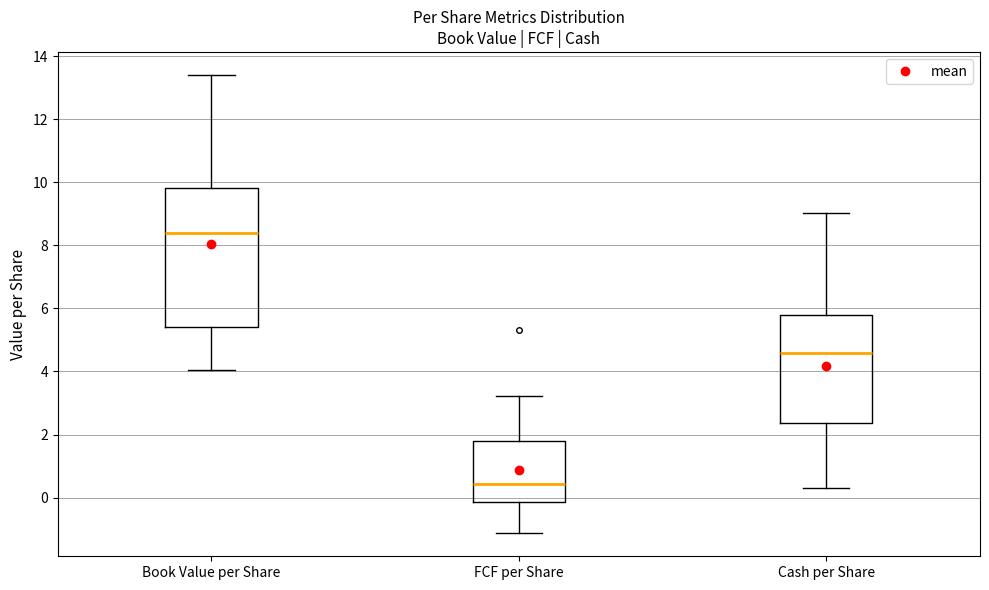

Reading left to right, read every box against the y-axis: the position of its median line, the range the box covers, and the ends of its whiskers. The values are not printed on the chart, so give them approximately, as read against the axis.

Book Value per Share: median 8.4, box 5.4 to 9.8, whiskers 4.0 to 13.4
FCF per Share: median 0.4, box -0.2 to 1.8, whiskers -1.2 to 3.2
Cash per Share: median 4.6, box 2.4 to 5.8, whiskers 0.4 to 9.0